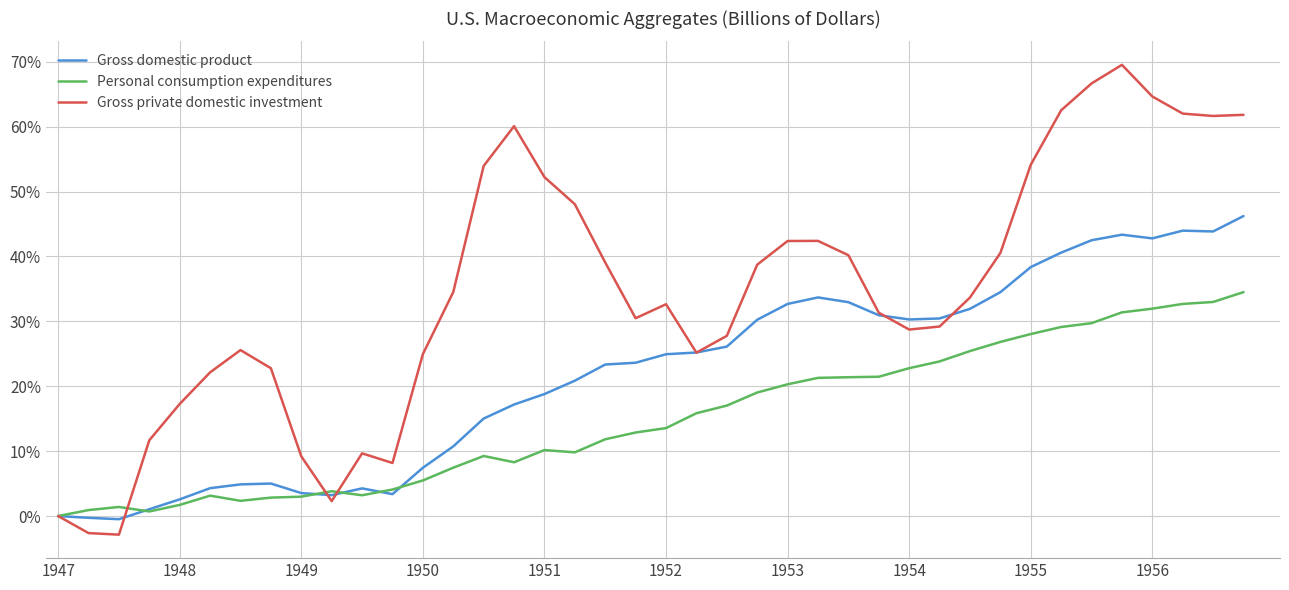

How many distinct data groups are displayed?

3